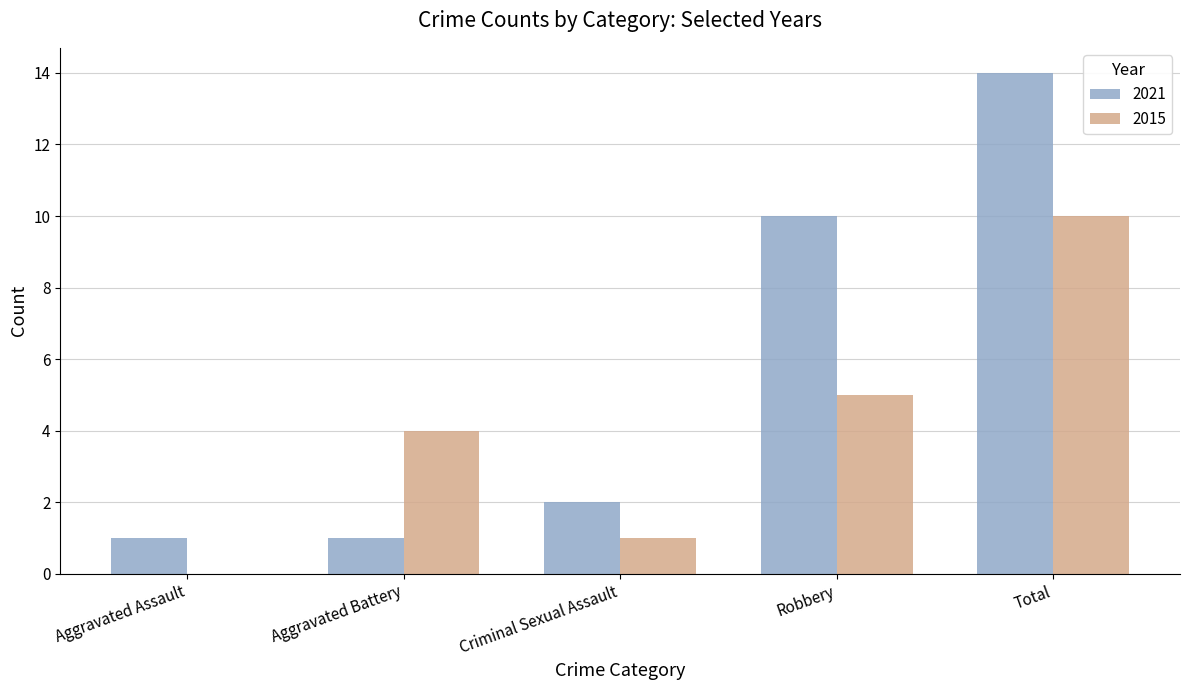

At which category is the sum across all series the highest?

Total